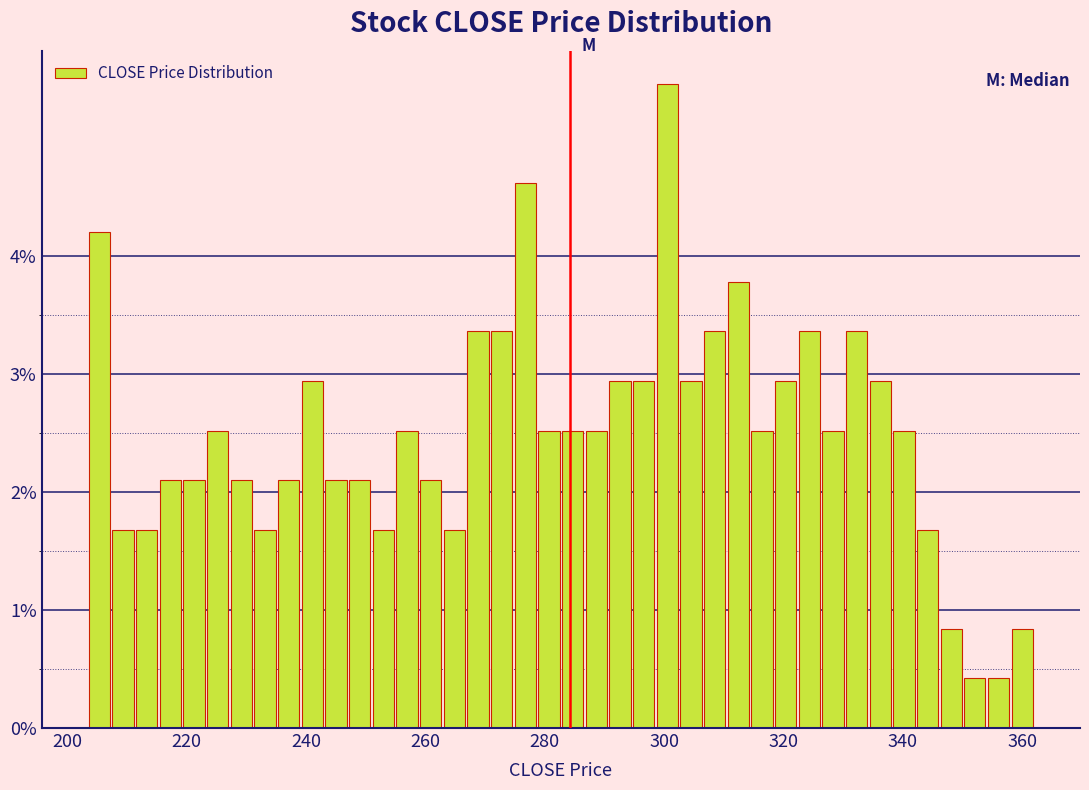

Around what value on the x-axis is the tallest bar? Give the approximate position of its centre, as read against the axis.

300